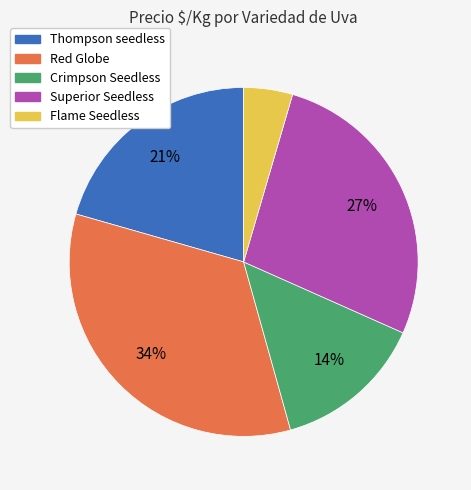

Is there any slice that represents more than half of the pie?

No